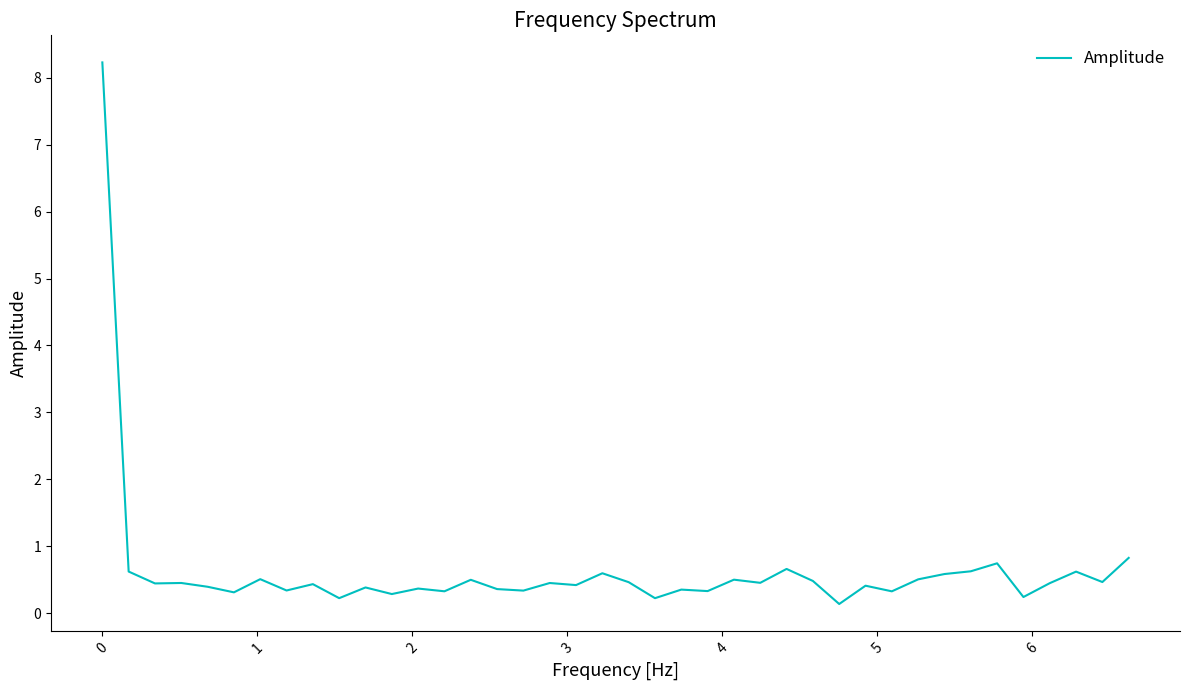

What is the difference between the maximum and minimum values?

8.1